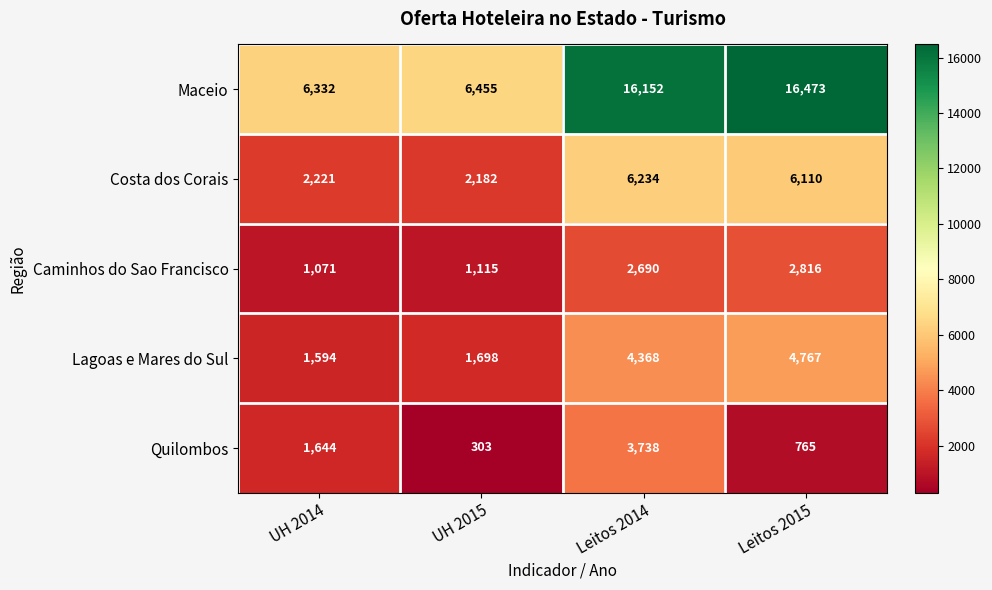

Read the Maceio value at UH 2014, to the nearest 10.

6330